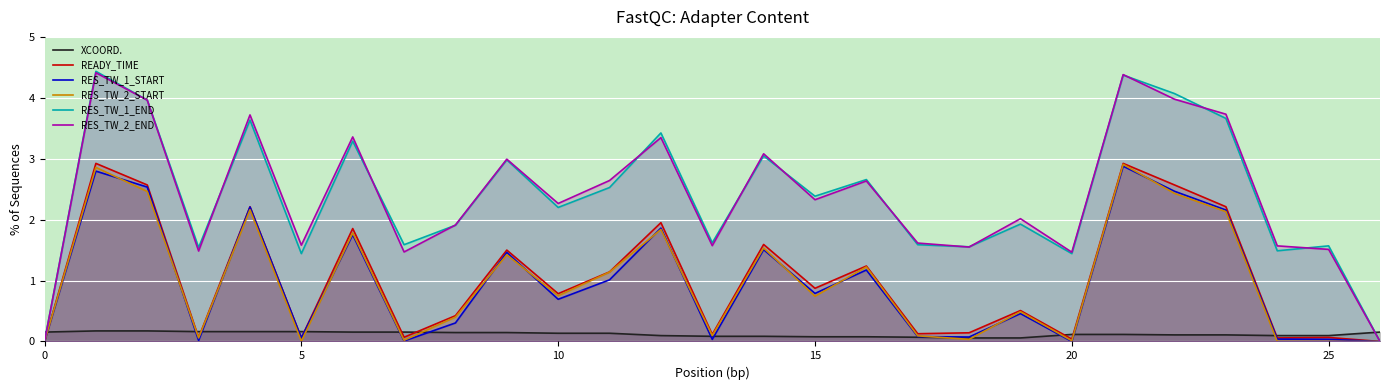

What is the approximate value of RES_TW_2_START at 11?

1.1